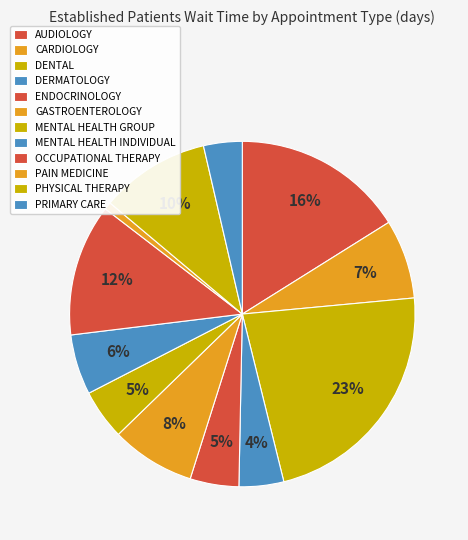

How many segments does this pie chart have?

12